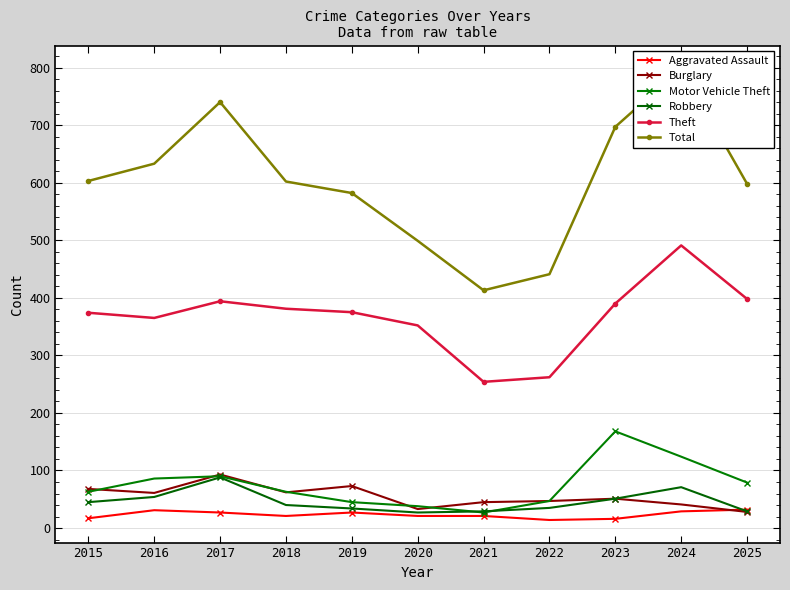

Rank the series at 2020 from lowest to highest value.

Aggravated Assault, Robbery, Burglary, Motor Vehicle Theft, Theft, Total